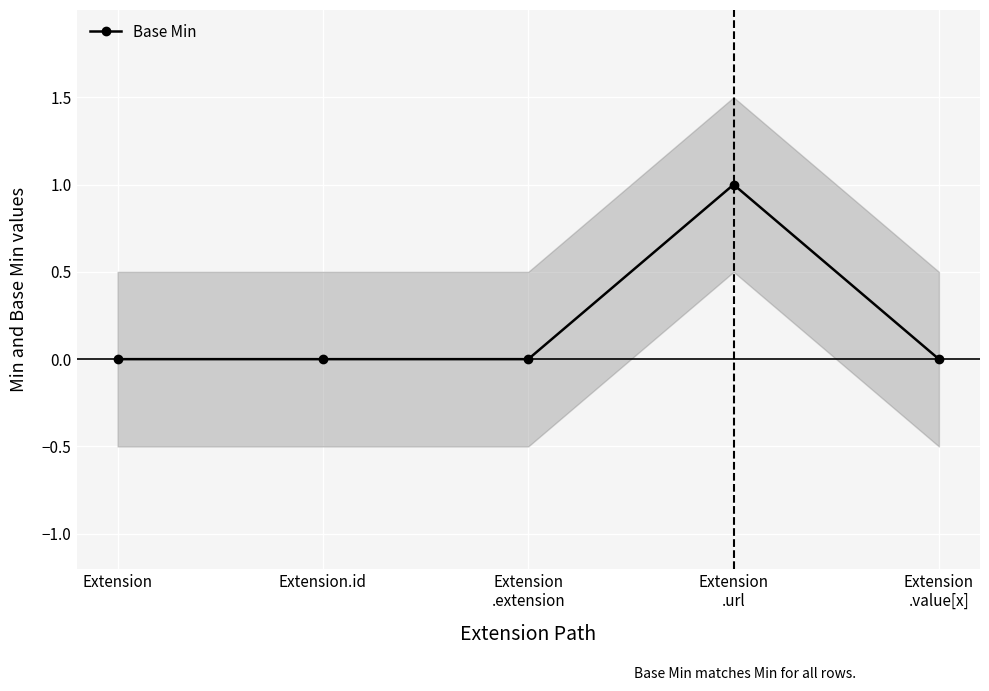

List the labels in order of value, smallest first.

Extension, Extension.id, Extension
.extension, Extension
.value[x], Extension
.url